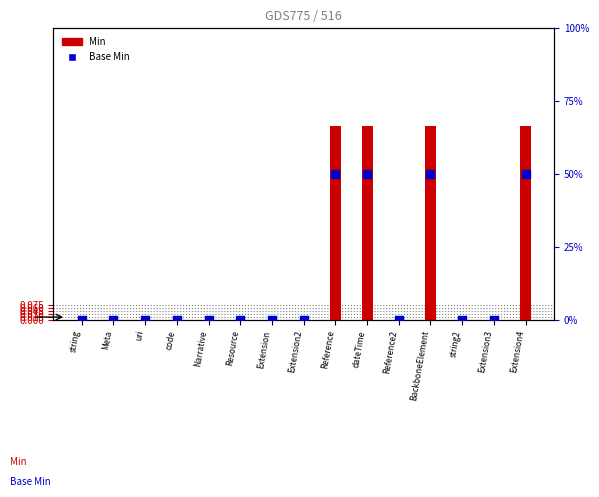

Is the value of Base Min at Extension greater than the value of Min at string2?

No